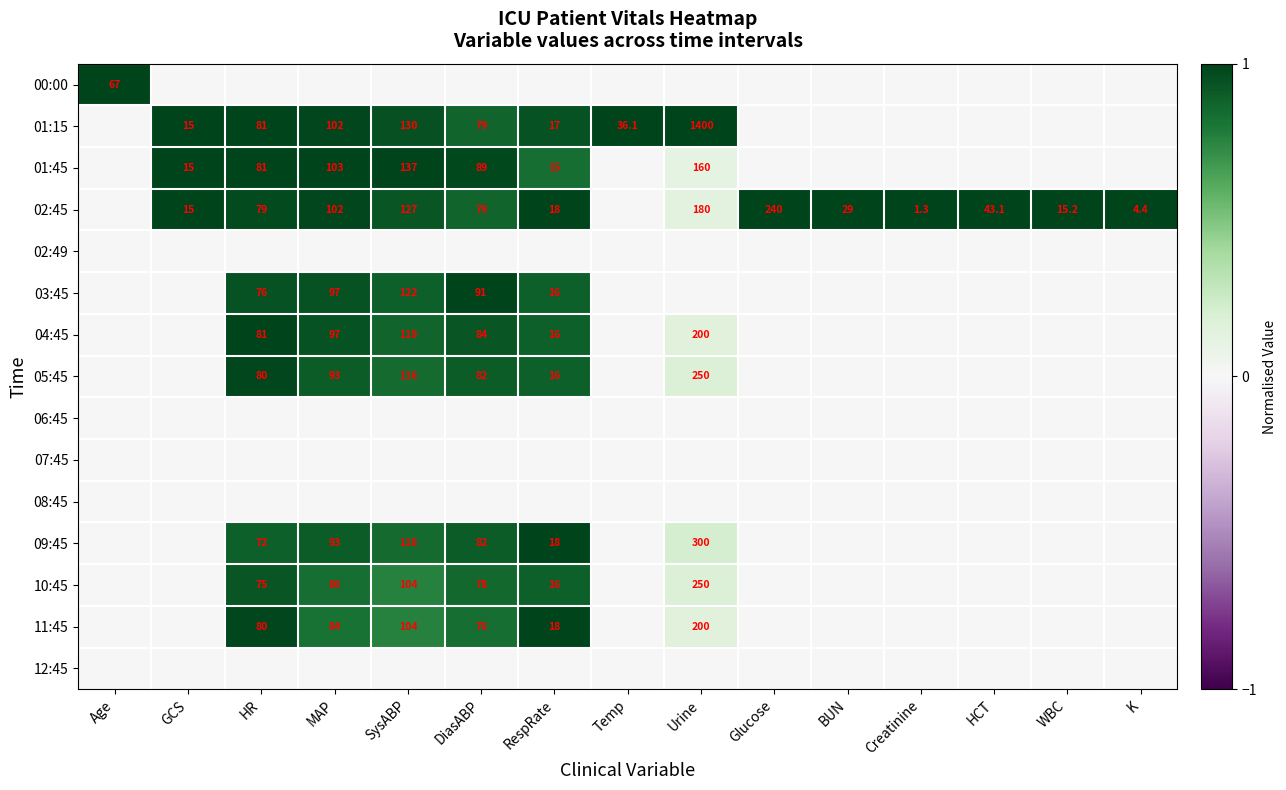

At which category is the sum across all series the highest?

HR